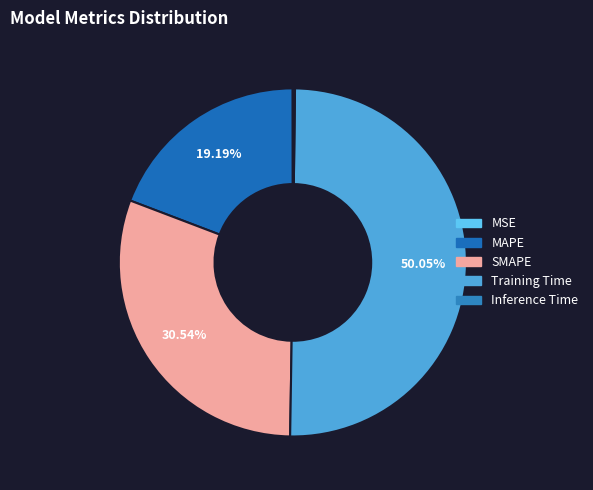

What is the smallest slice in the pie chart?

MSE